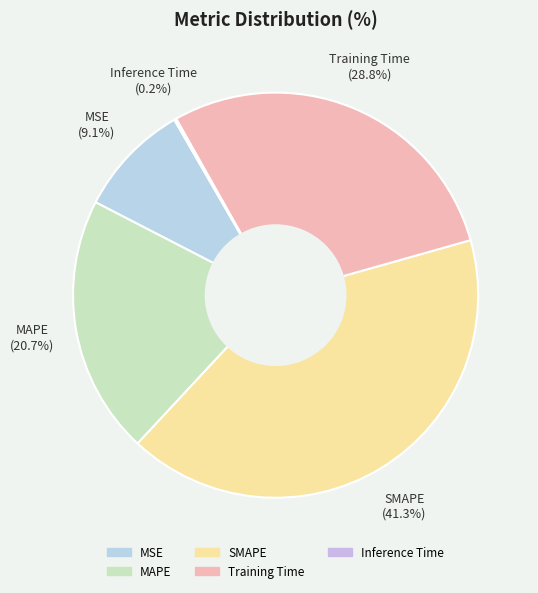

Is it true that MSE is 9% of the pie?

True